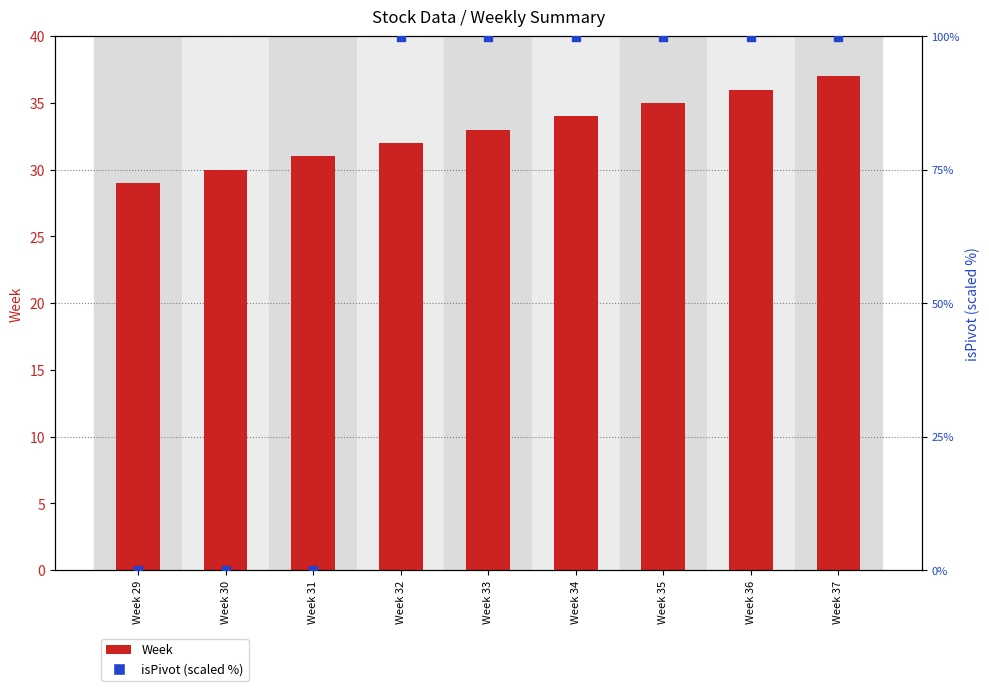

Which series has the largest total across all categories?

isPivot (scaled)